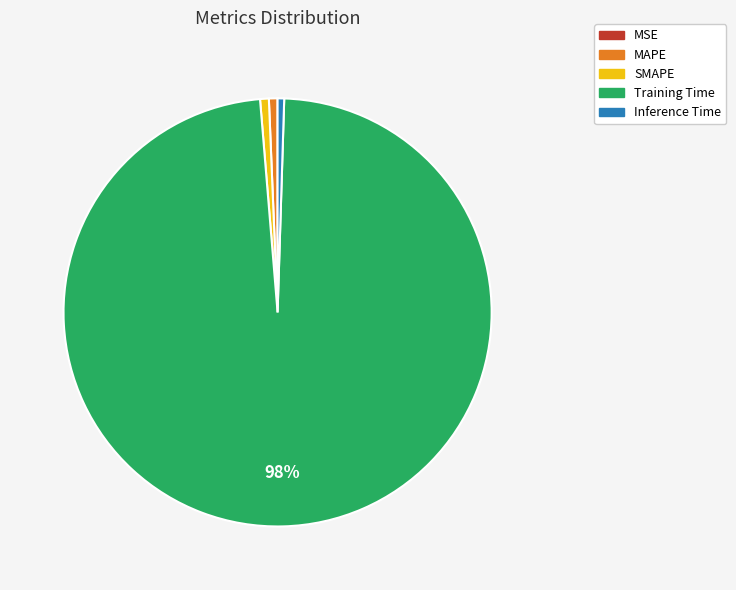

Is the sum of SMAPE and MAPE greater than half?

No